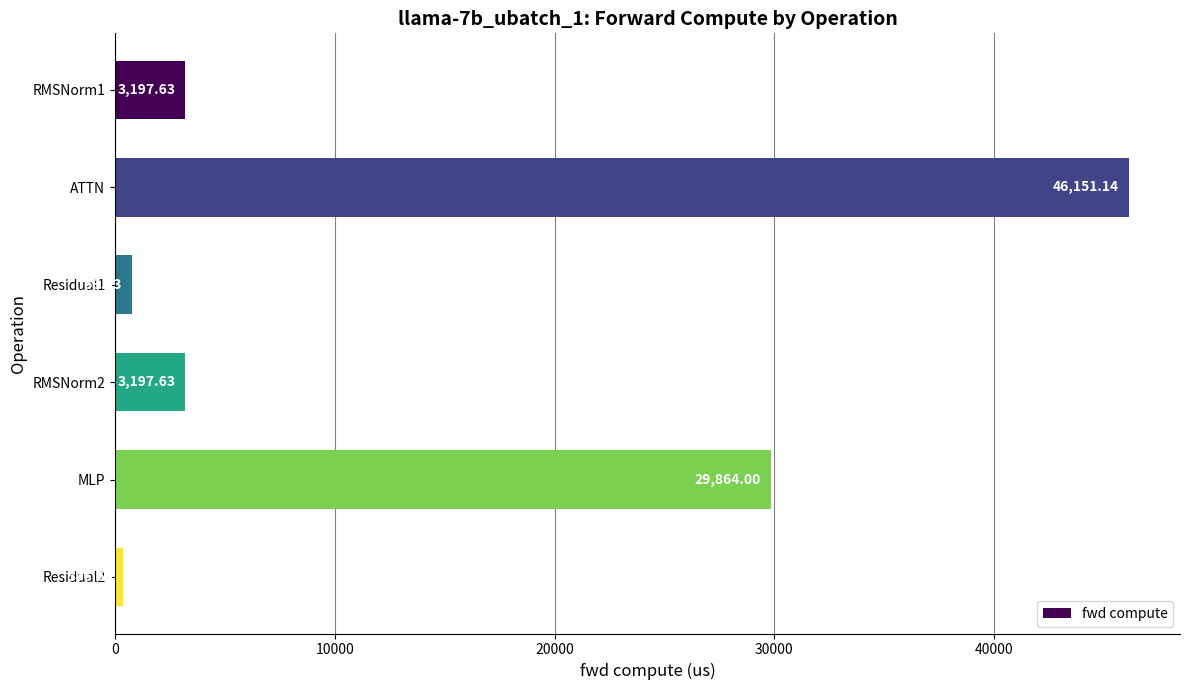

Count the number of data series in this chart.

1